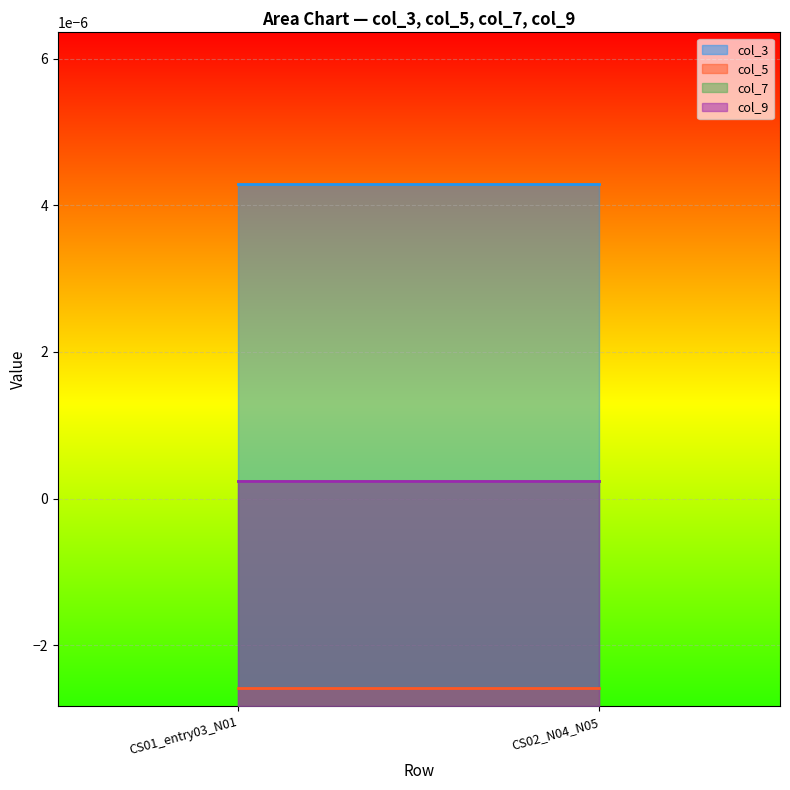

Between CS01_entry03_N01 and CS02_N04_N05, which series saw the biggest shift?

col_3